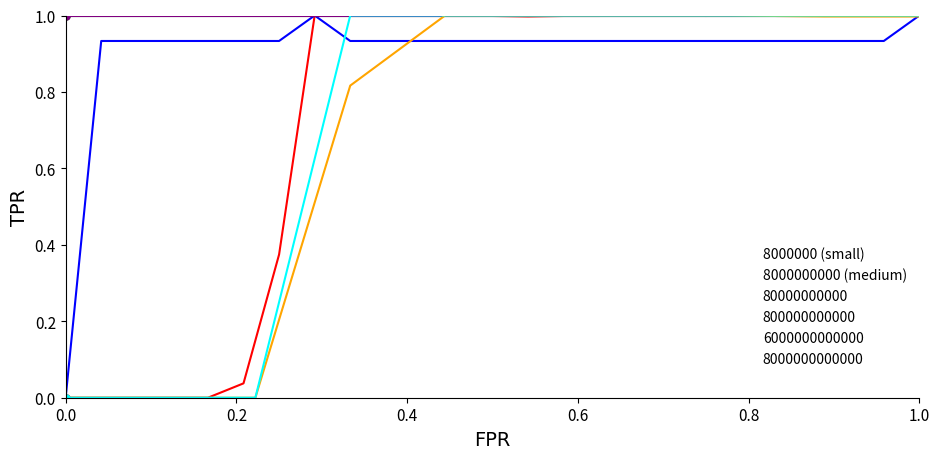

Does the chart have visible grid lines?

No